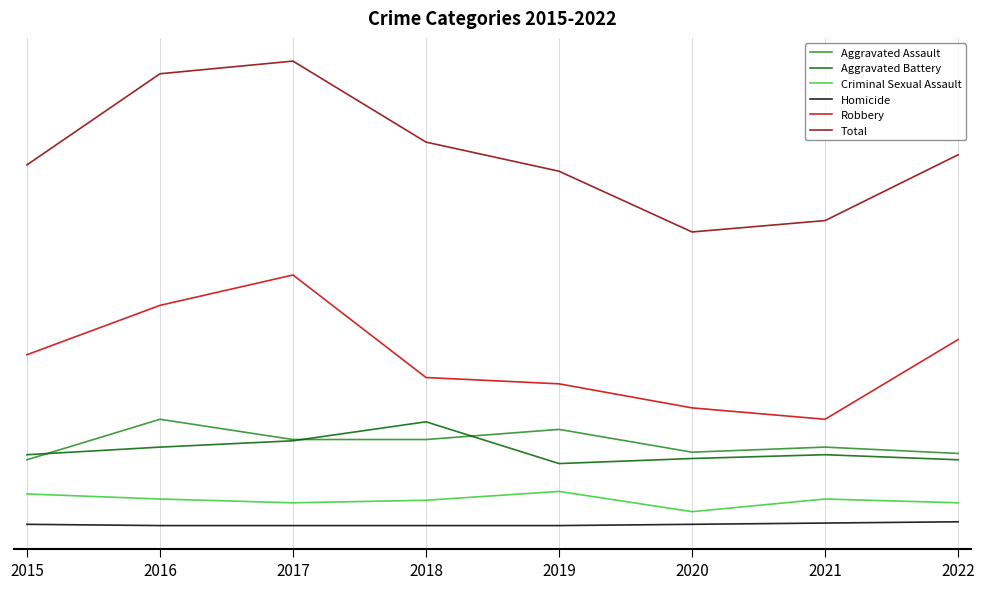

Reading left to right, list all the values displayed in this chart.

Aggravated Assault: 56	88	72	72	80	62	66	61
Aggravated Battery: 60	66	71	86	53	57	60	56
Criminal Sexual Assault: 29	25	22	24	31	15	25	22
Homicide: 5	4	4	4	4	5	6	7
Robbery: 139	178	202	121	116	97	88	151
Total: 289	361	371	307	284	236	245	297